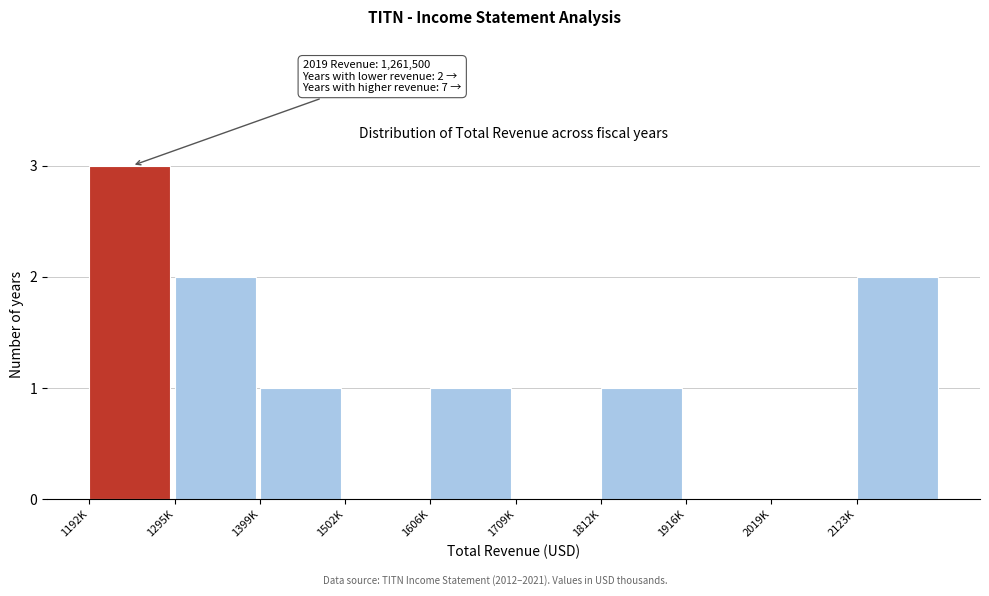

Reading left to right, transcribe all the data shown in this chart.

1192K=3	1295K=2	1399K=1	1502K=0	1606K=1	1709K=0	1812K=1	1916K=0	2019K=0	2123K=2